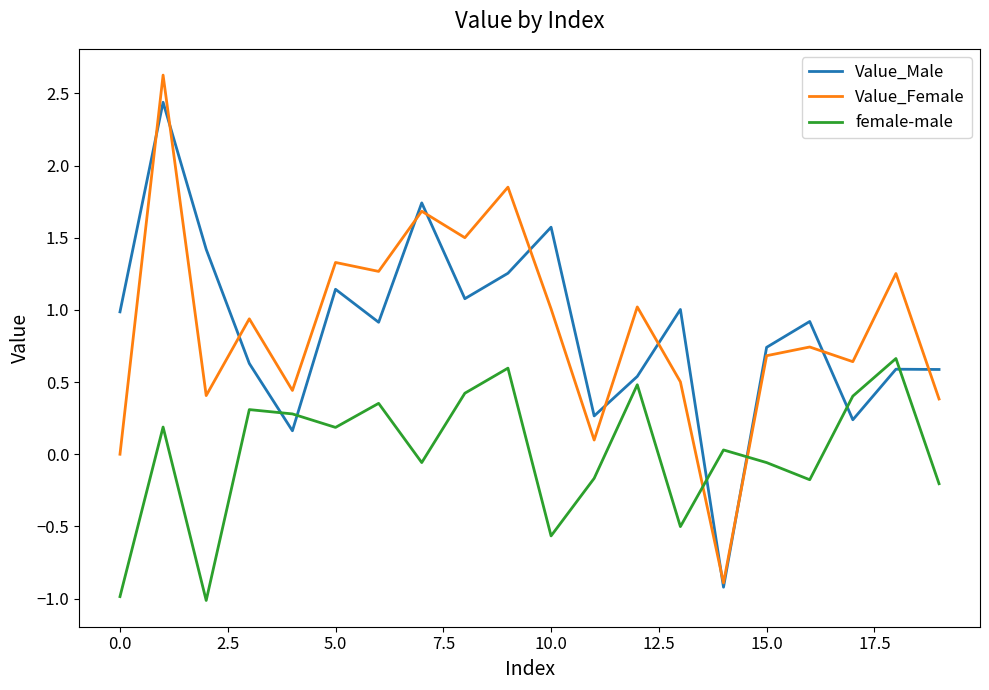

True or false: female-male and Value_Female cross at least once.

True